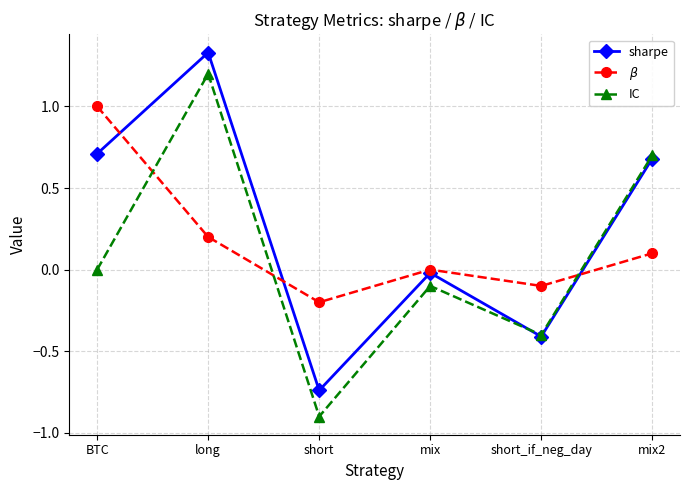

Which series has the widest spread of values?

IC